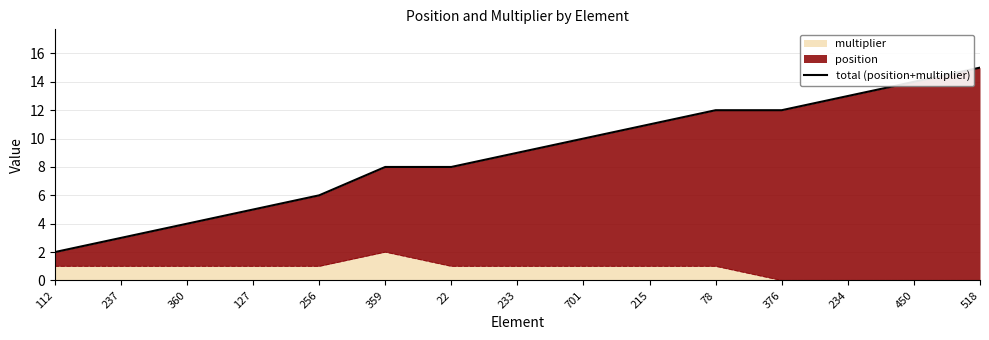

What is the label of the 7th point from the left?

22